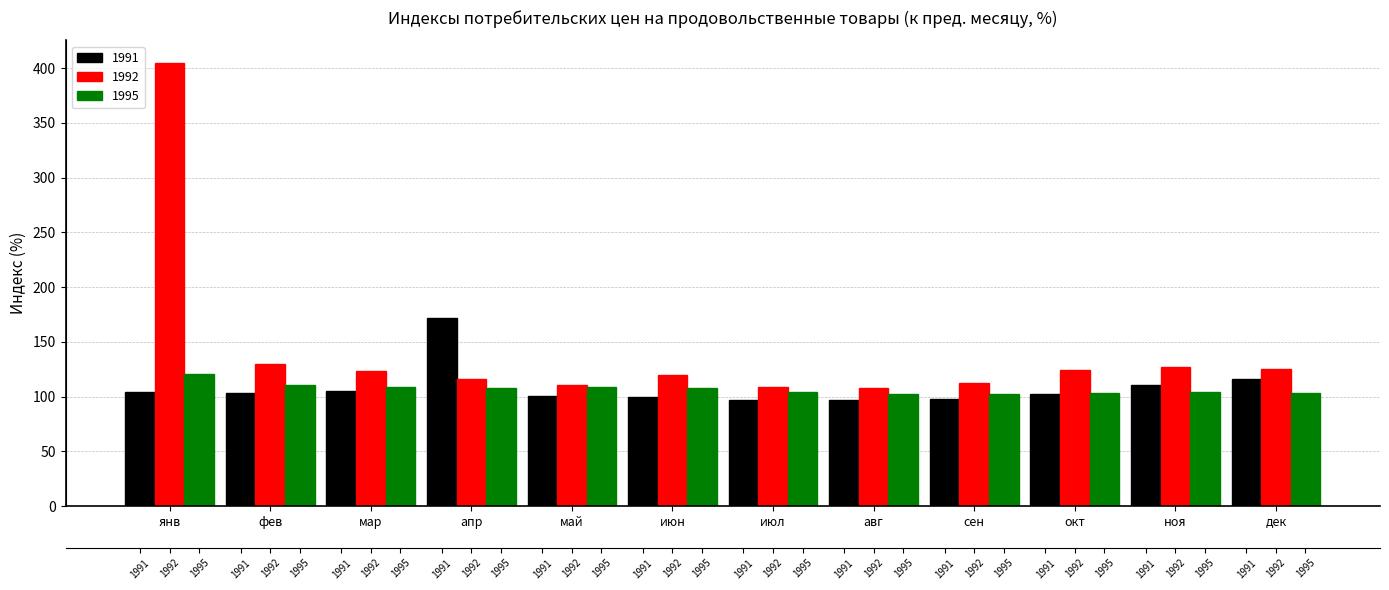

What is the label of the 10th bar from the left?

окт